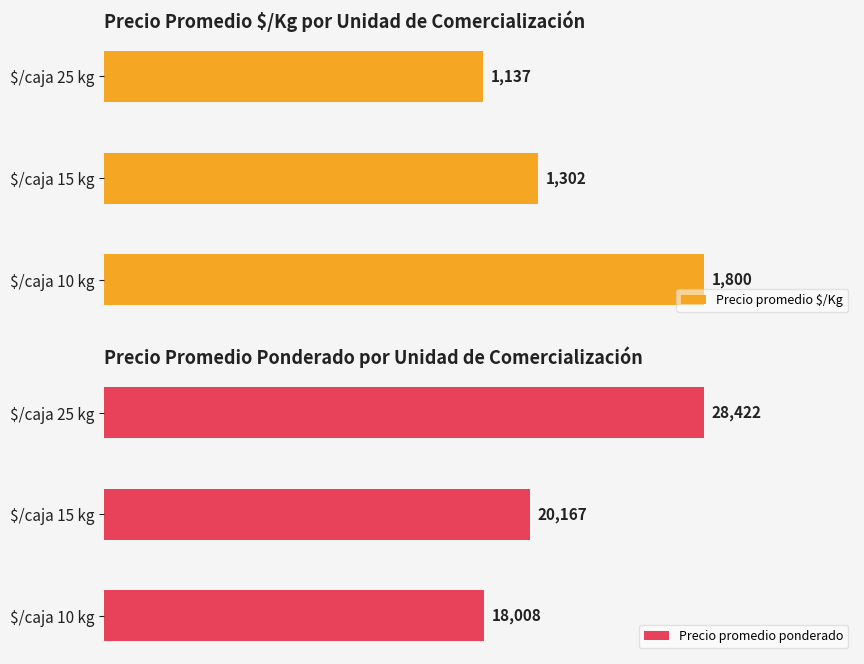

Count the Precio promedio ponderado values in the range 18008 to 28422.

3